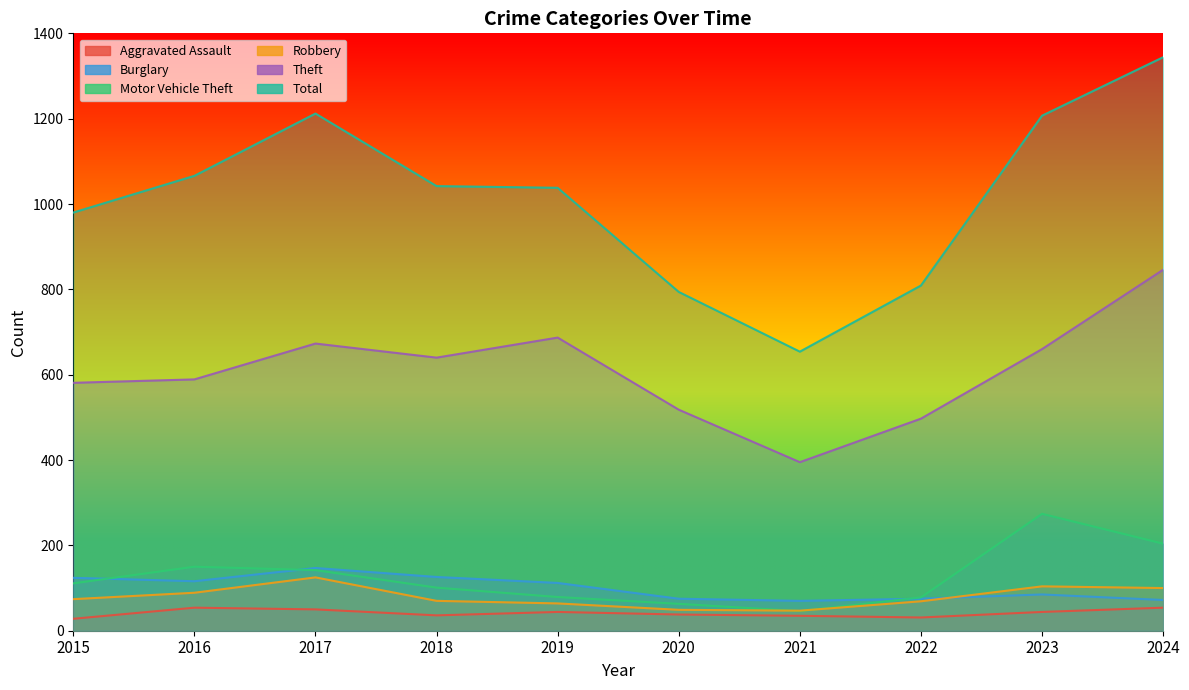

At which label does Aggravated Assault reach its peak?

2016